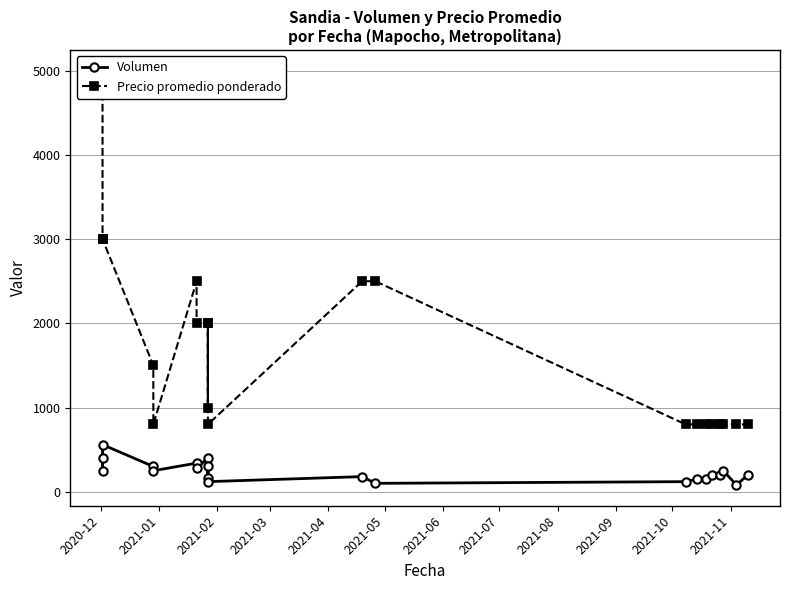

What is the value of the Volumen point at the 5th from the left?

250